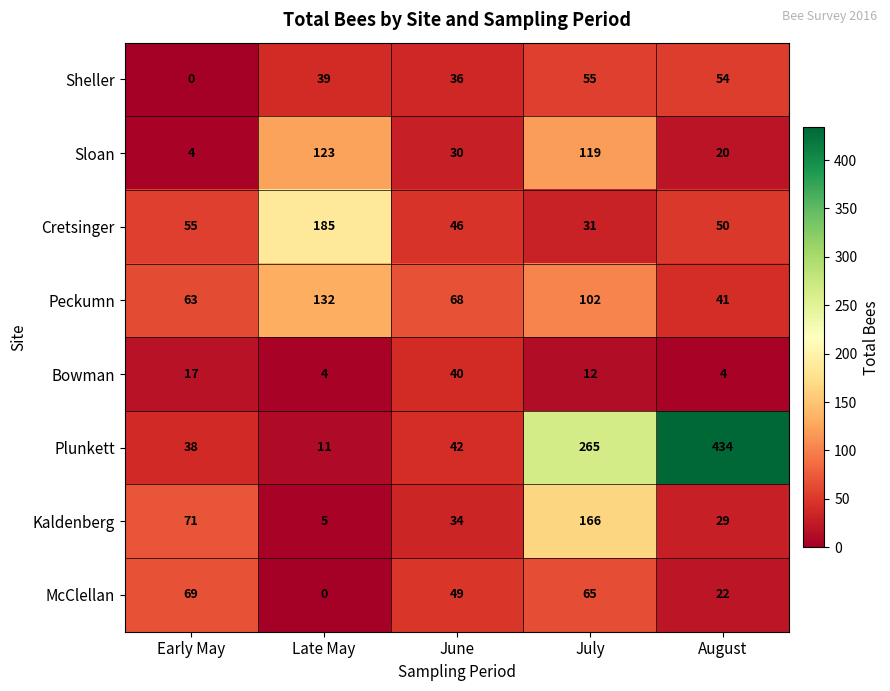

How many values in the Sheller series are below 39?

2